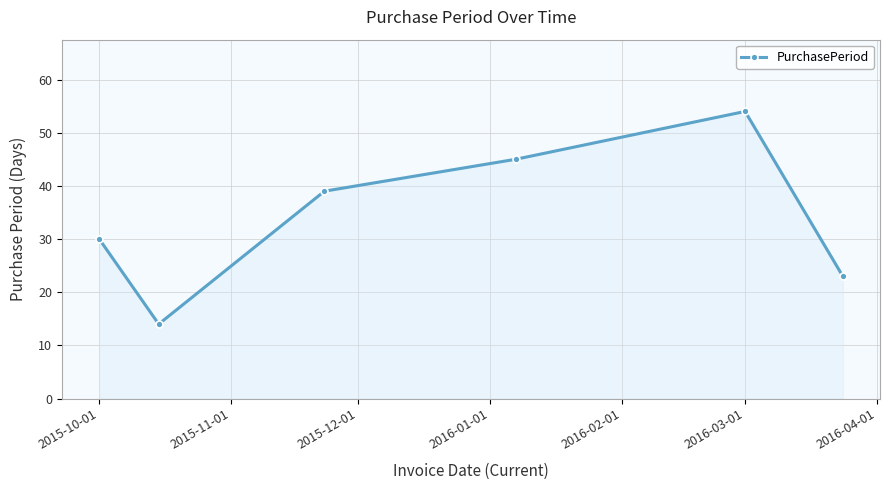

Does the chart display data point markers on the line(s)?

Yes